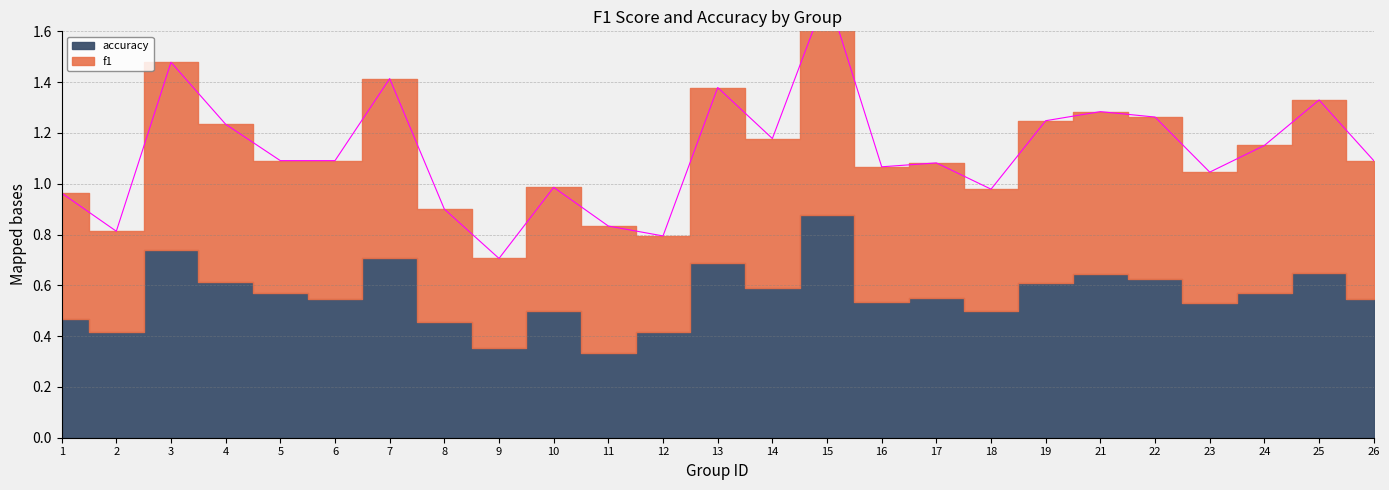

How many points are higher than both their immediate neighbors (excluding endpoints)?

8